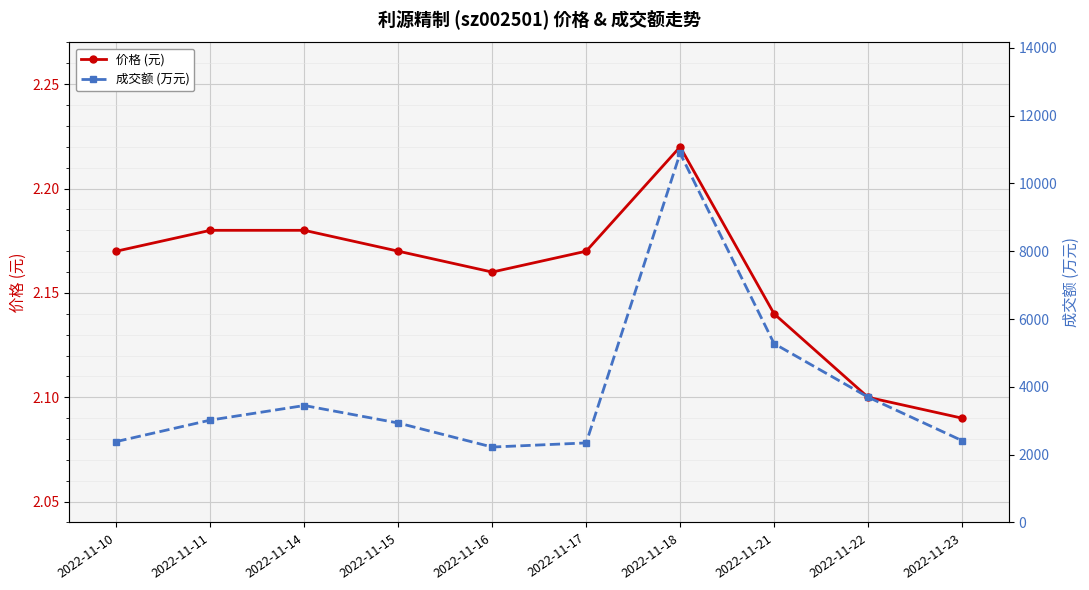

How many interior local valleys does the 成交额 (万元) series have?

1